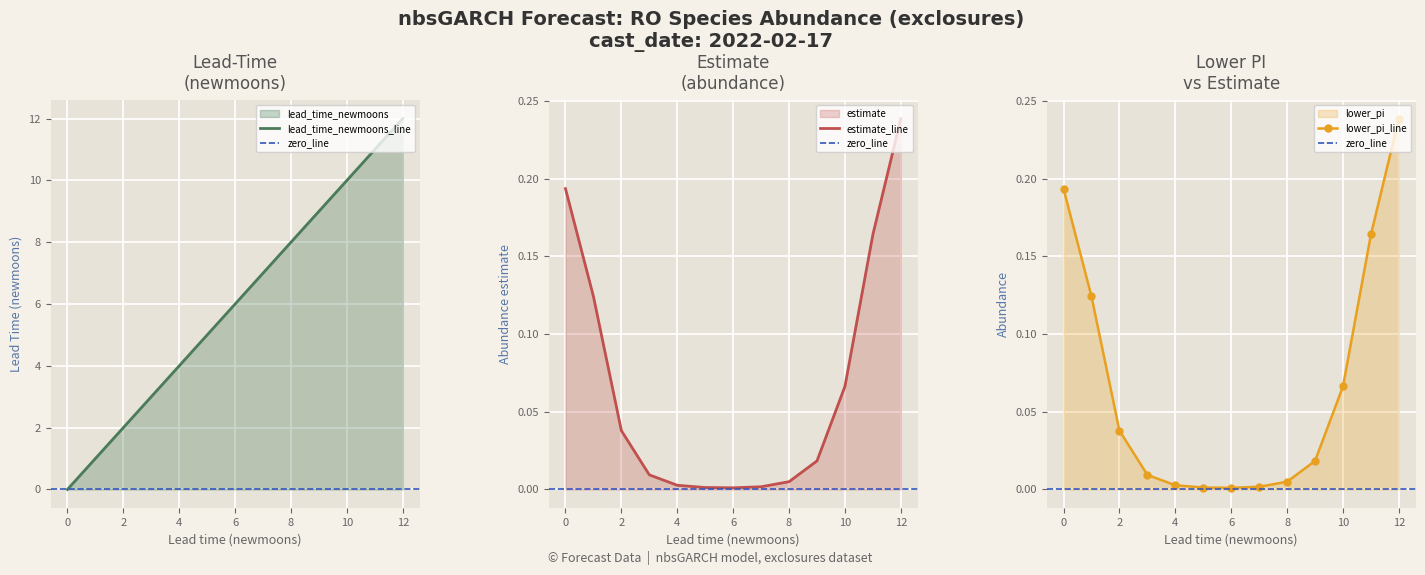

What is the maximum value for lead_time_newmoons_line?

12